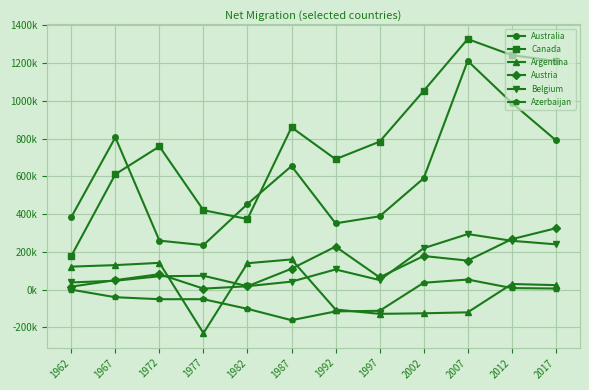

Does the chart have visible grid lines?

Yes